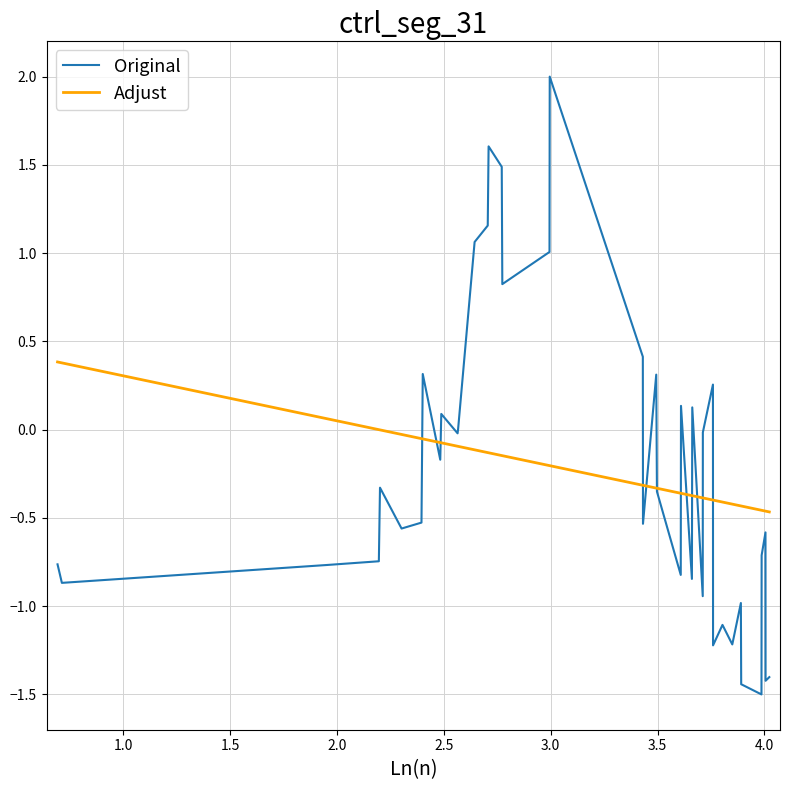

Rank the series by their maximum value, from lowest to highest.

Adjust, Original